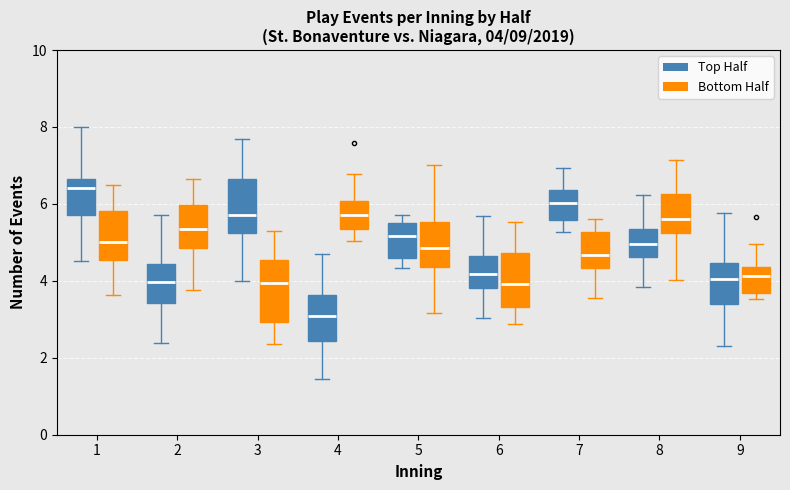

Which box has the highest median line?

1 (Top Half)